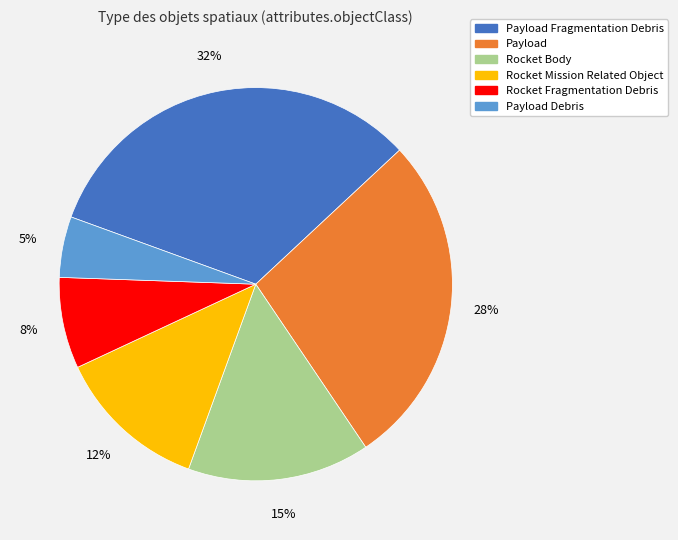

Does any single category account for the majority?

No